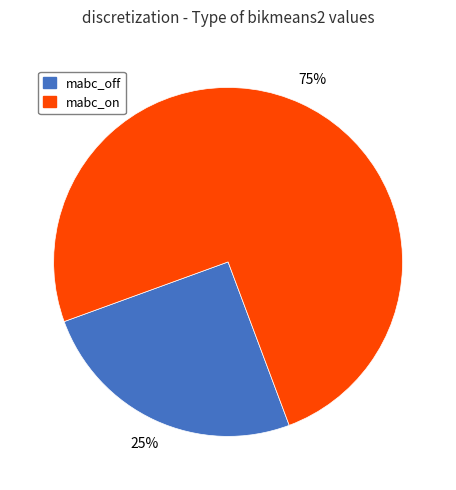

How many segments does this pie chart have?

2